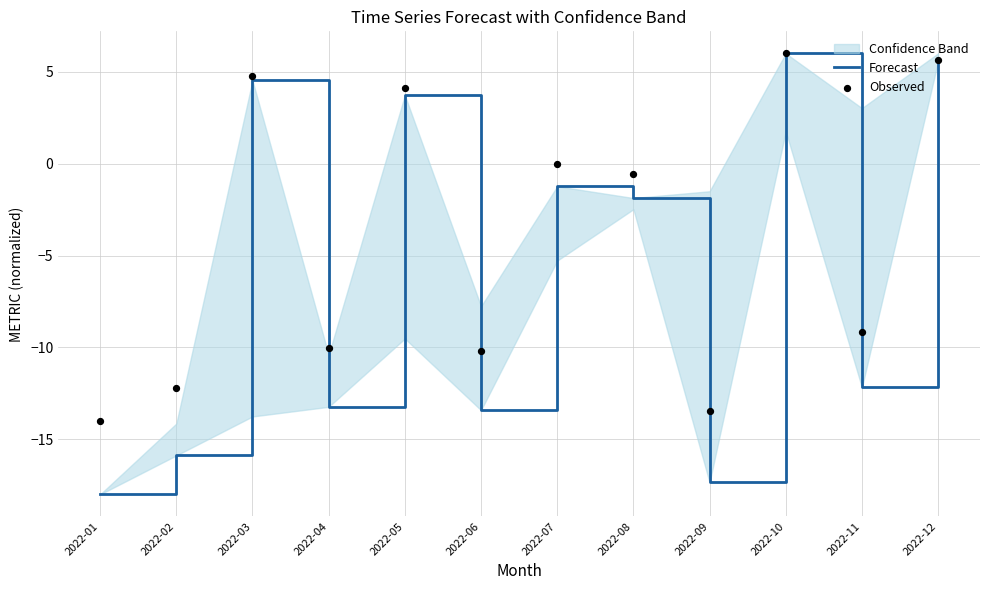

At how many categories does at least one series exceed -4?

6